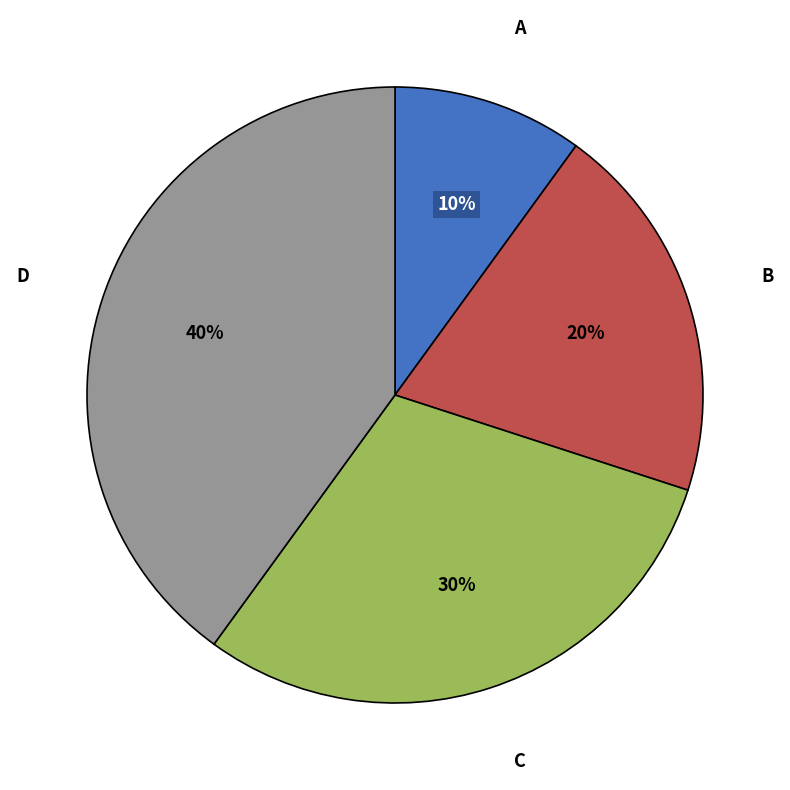

Count the number of slices in the pie.

4